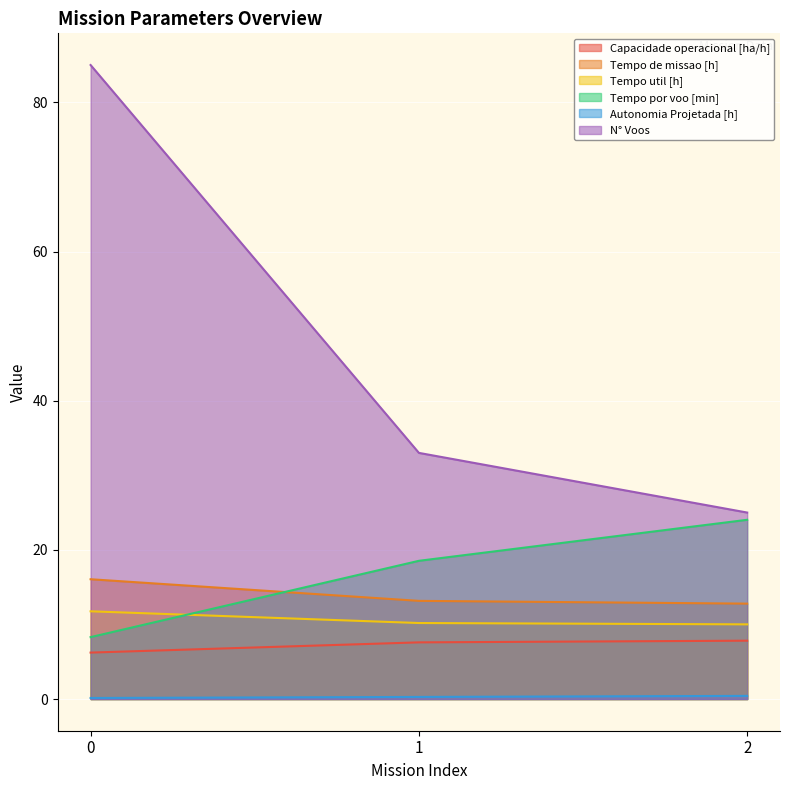

Between 0 and 2, which series saw the biggest shift?

N° Voos